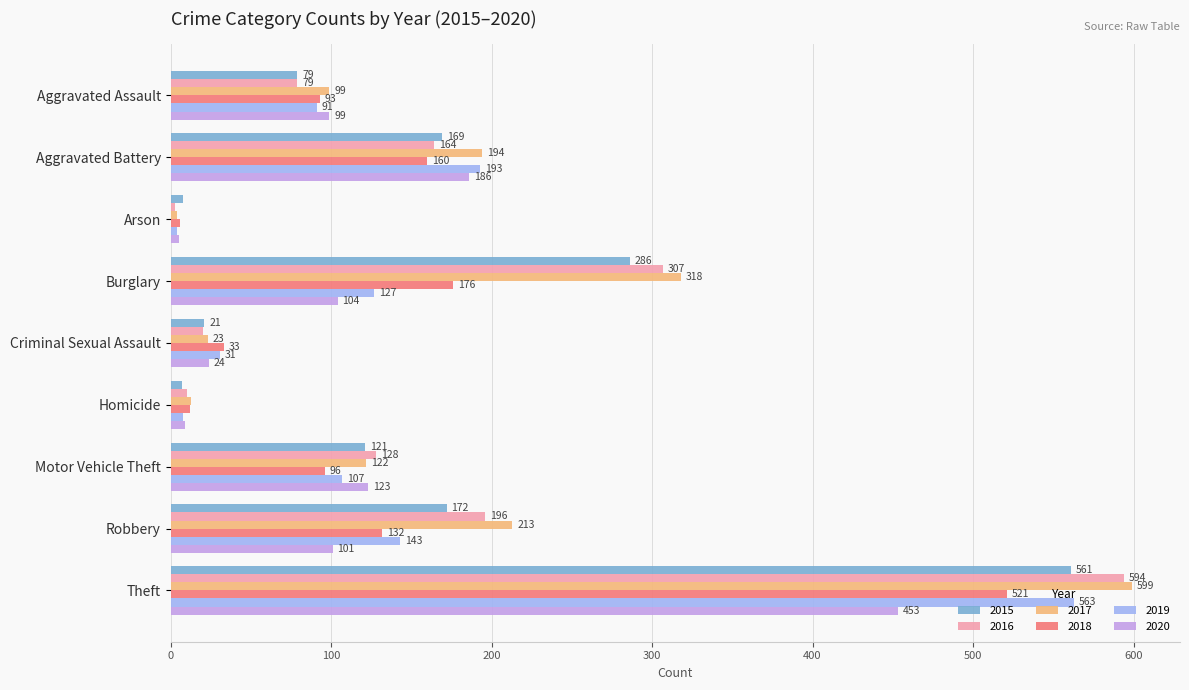

What is the difference between the second highest and minimum values in the 2019 series?

189